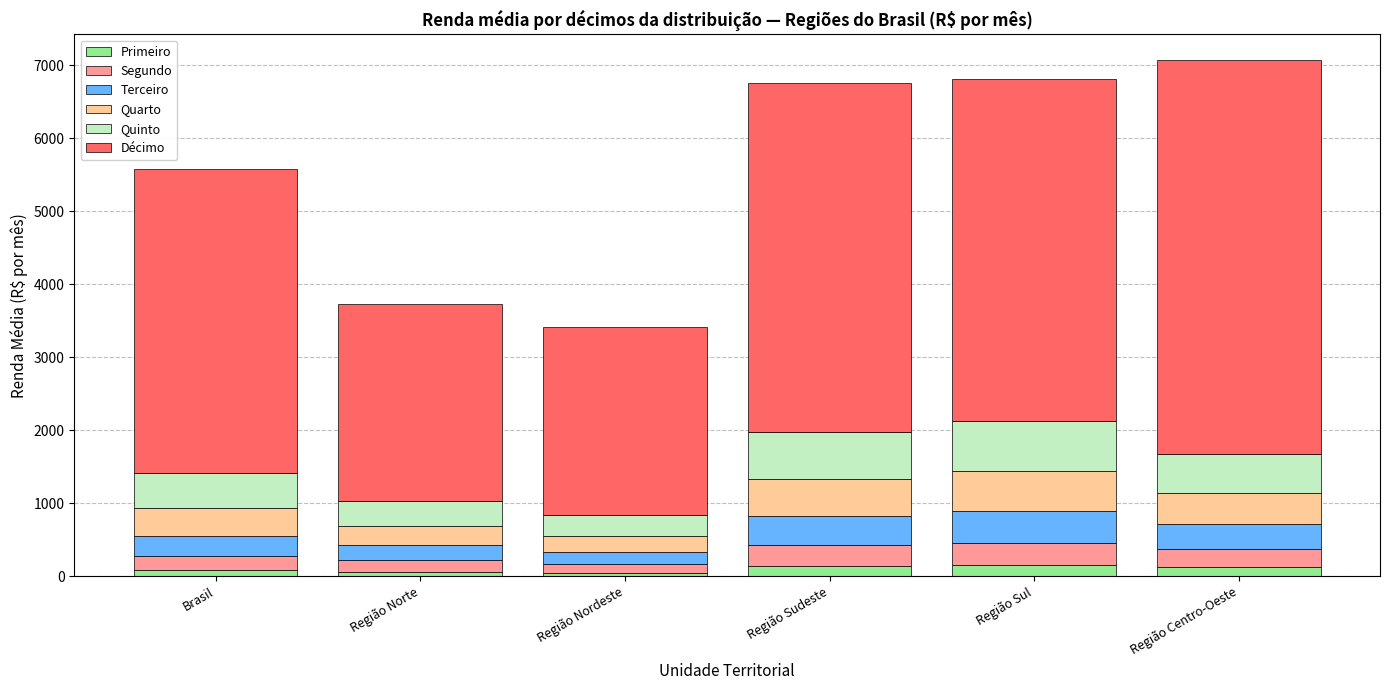

What is the highest value of the Primeiro series?

151.6